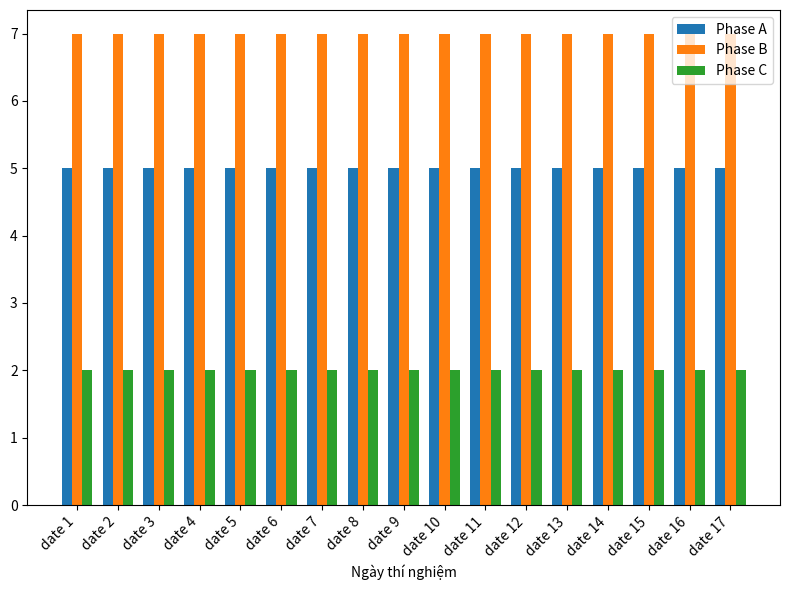

What is the spread (max minus min) of values at date 12?

5